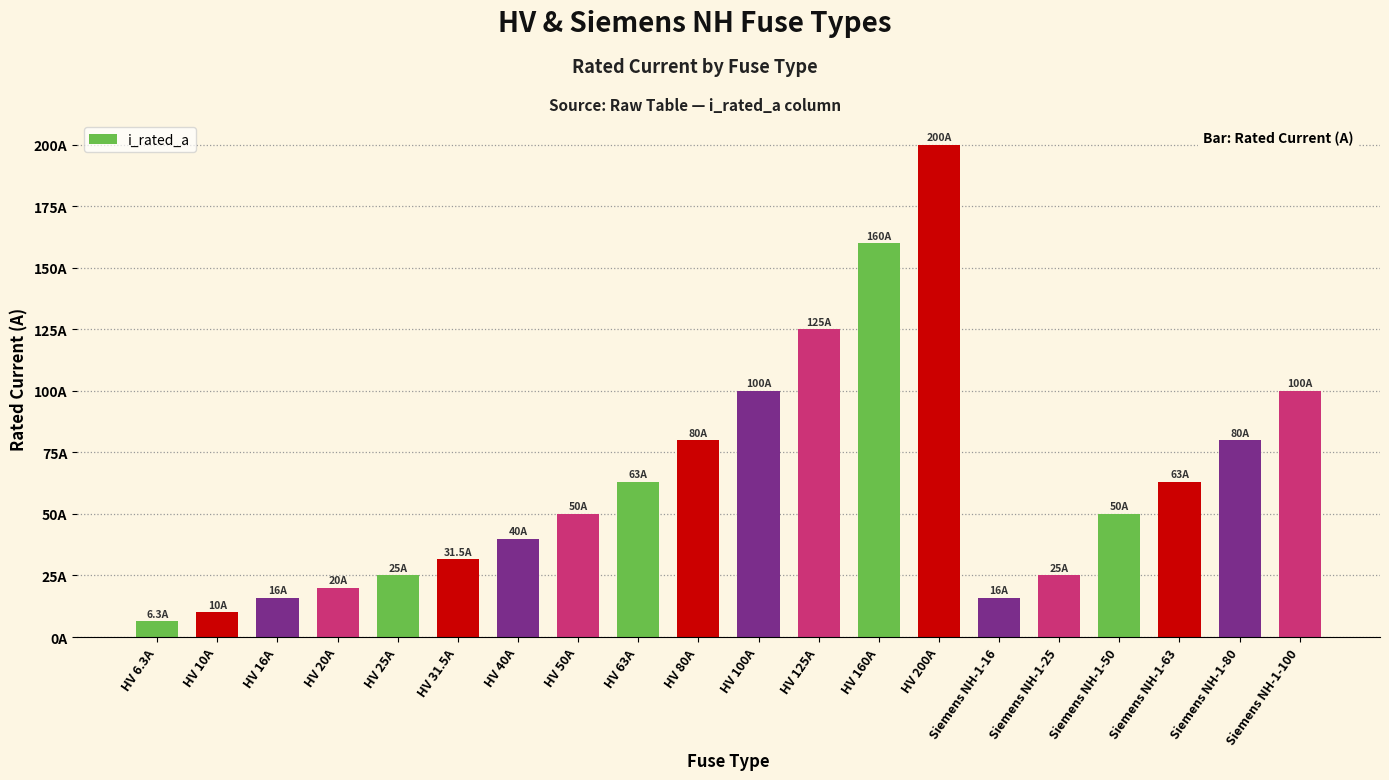

What is the maximum value shown in the chart?

200.0